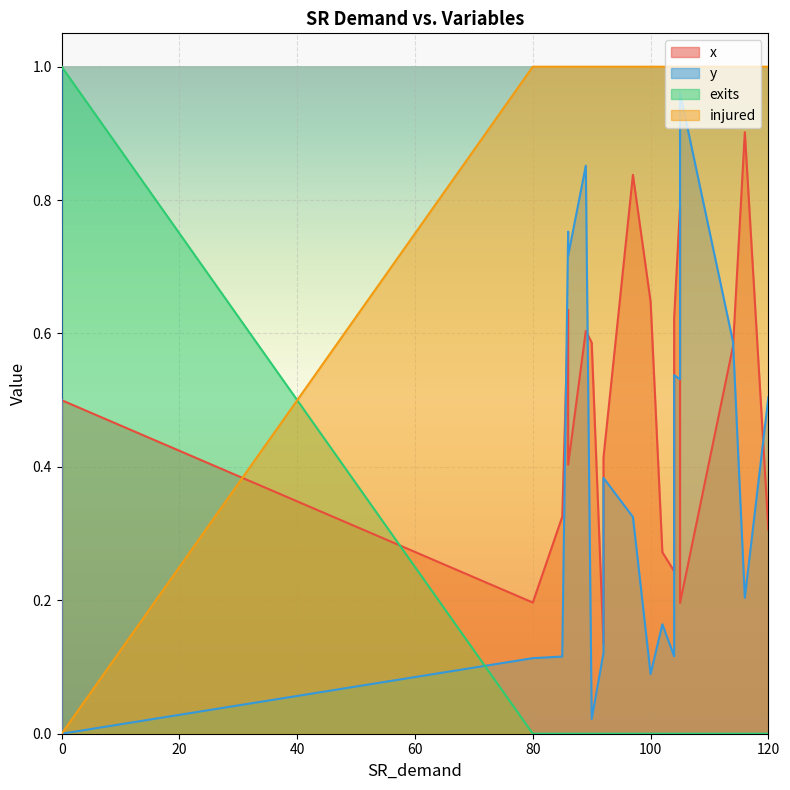

Is it true that exits equals 0.0 at 104?

True